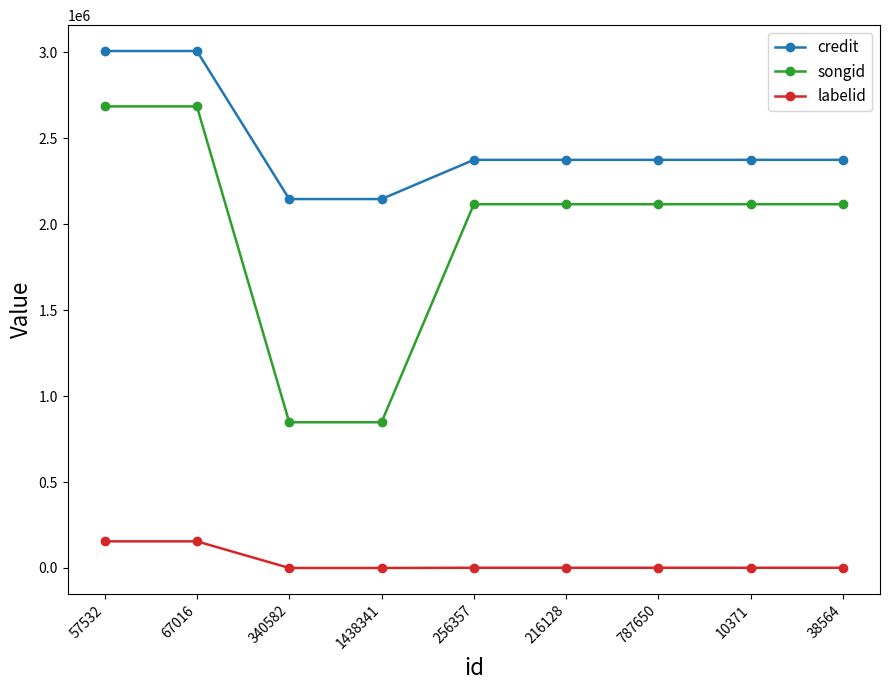

Read the credit value at 256357.

2374106